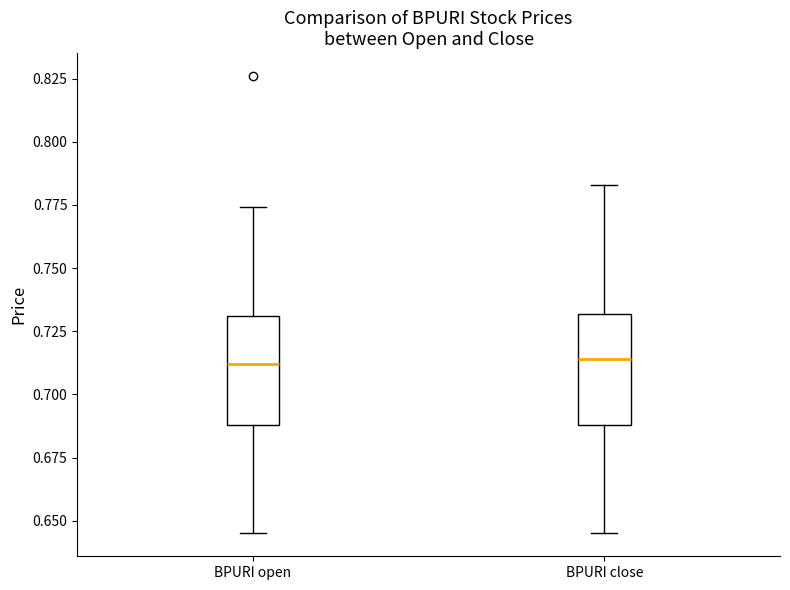

Where does the upper whisker of the box for BPURI open end on the y-axis? The values are not printed on the chart, so give them approximately, as read against the axis.

0.775